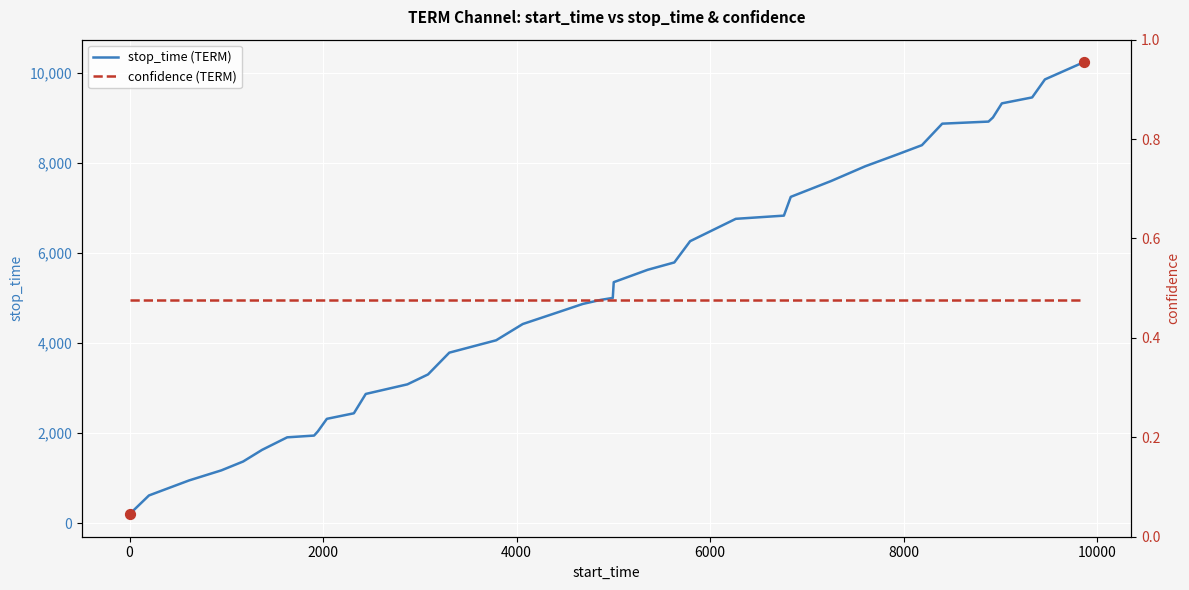

Is the value of confidence (TERM) at 22 greater than the value of stop_time (TERM) at 38?

No